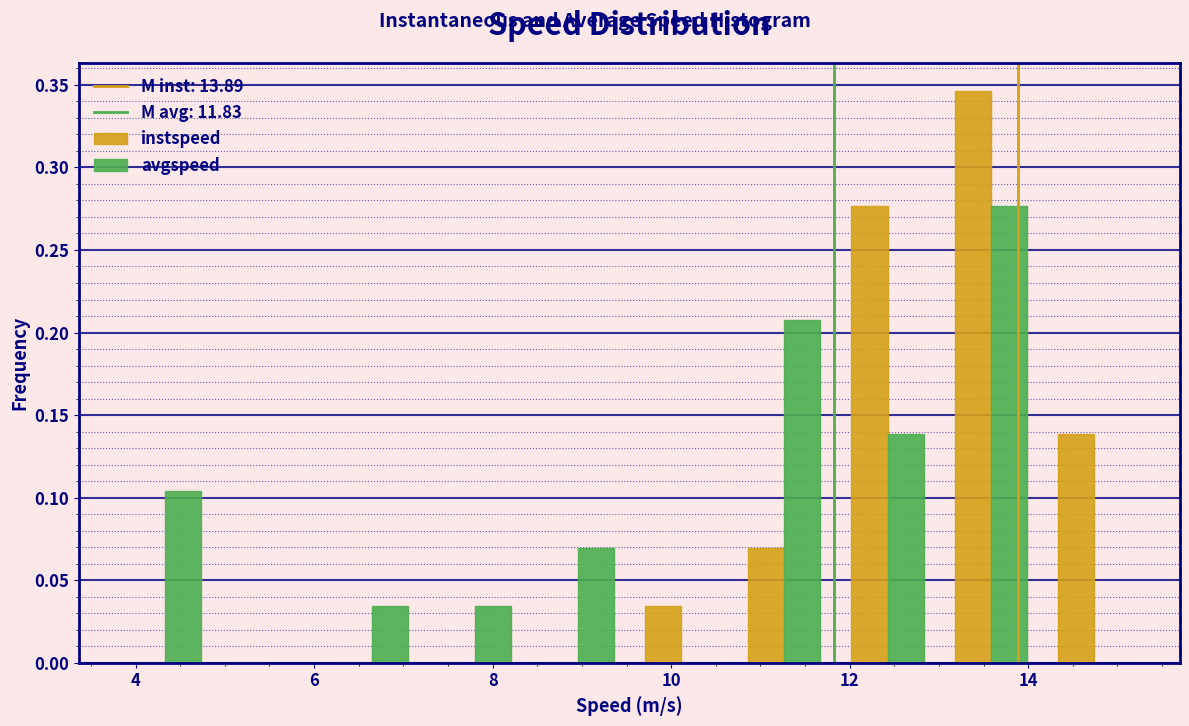

Reading left to right, list every range on the x-axis with the height of the bar of each series over it. Neither the bar edges nor the heights are printed on the chart, so give them approximately, as read against the axes.

3.8 to 5.0: instspeed=0	avgspeed=0.105
5.0 to 6.0: instspeed=0	avgspeed=0
6.0 to 7.2: instspeed=0	avgspeed=0.035
7.2 to 8.4: instspeed=0	avgspeed=0.035
8.4 to 9.6: instspeed=0	avgspeed=0.070
9.6 to 10.6: instspeed=0.035	avgspeed=0
10.6 to 11.8: instspeed=0.070	avgspeed=0.210
11.8 to 13.0: instspeed=0.275	avgspeed=0.140
13.0 to 14.2: instspeed=0.345	avgspeed=0.275
14.2 to 15.4: instspeed=0.140	avgspeed=0